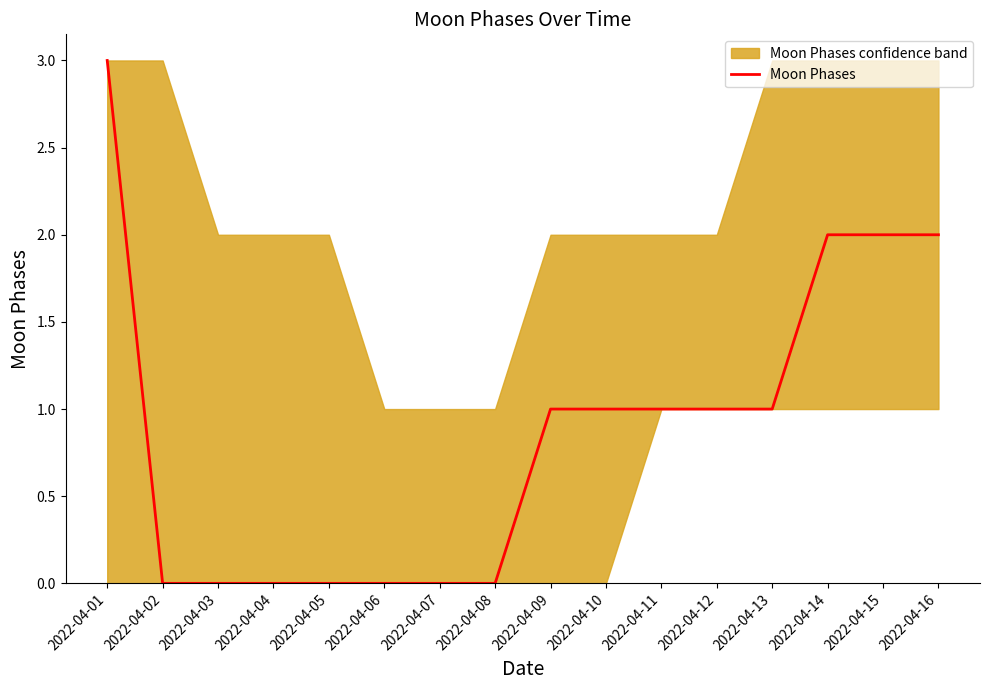

The chart shows a value of 3 at 2022-04-14. True or false?

False